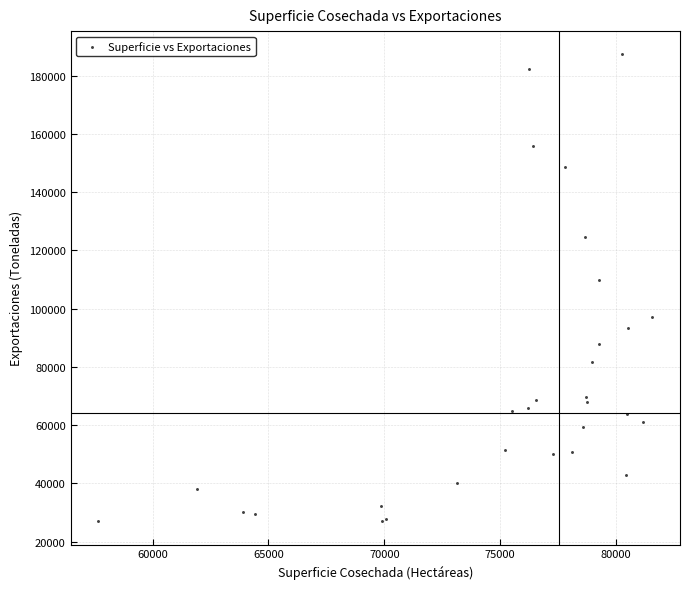

What Y value in the scatter plot is closest to 107150?

109975.2